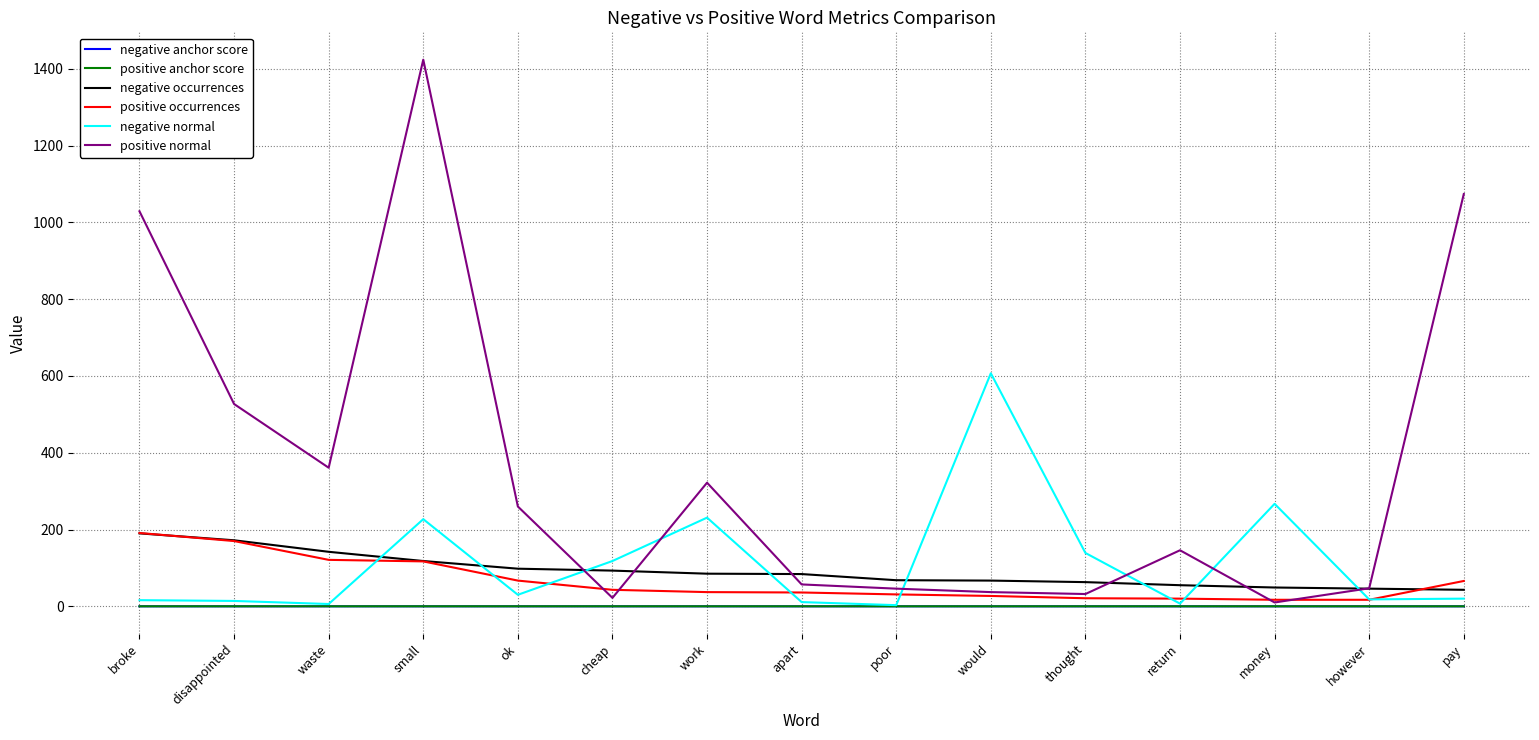

True or false: negative occurrences has a value of 63.0 at thought.

True